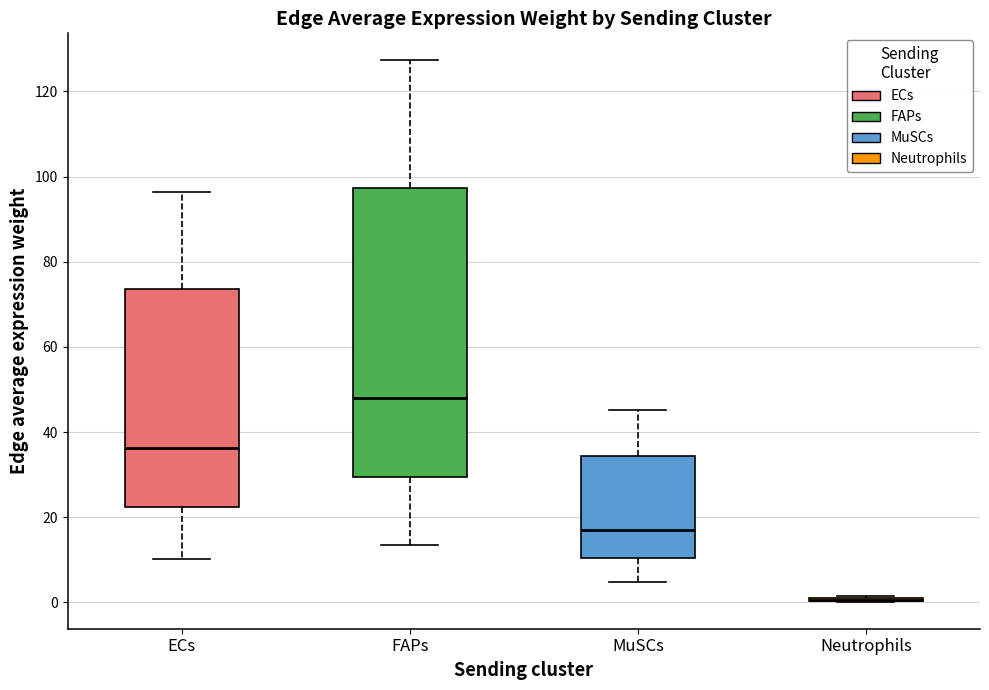

Comparing the boxes themselves (not the whiskers), which one is the tallest?

FAPs